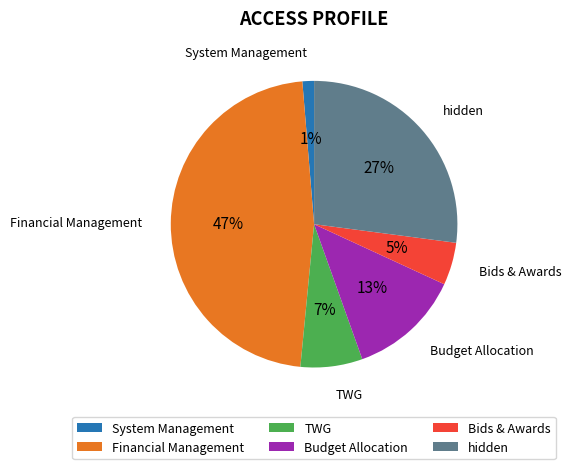

To the nearest percent, what is the combined percentage of Financial Management and Bids & Awards?

52%